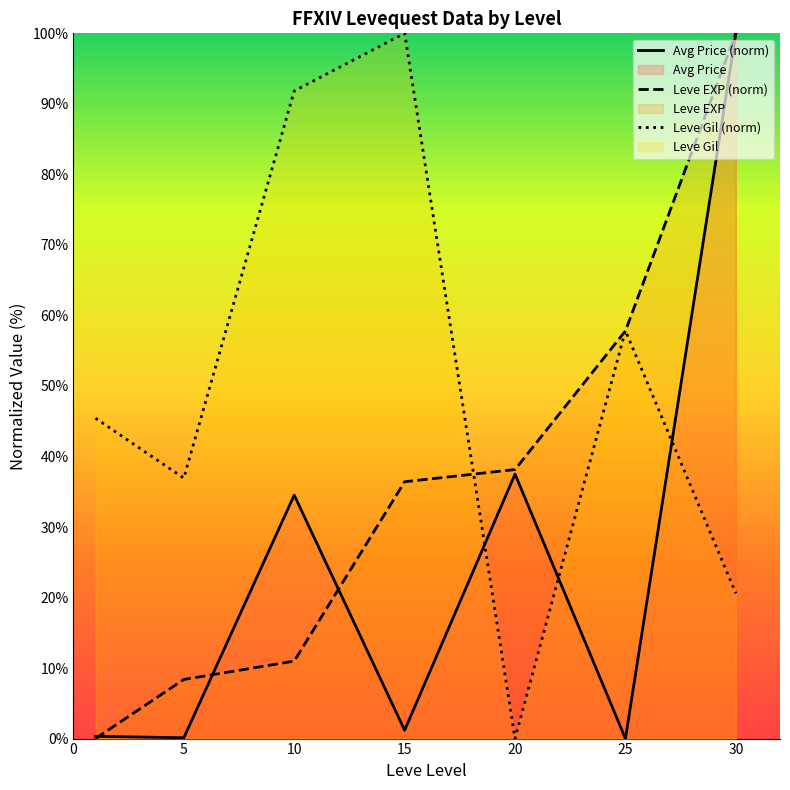

After their last crossing, which series has the higher values: Avg Price (norm) or Leve Gil (norm)?

Avg Price (norm)